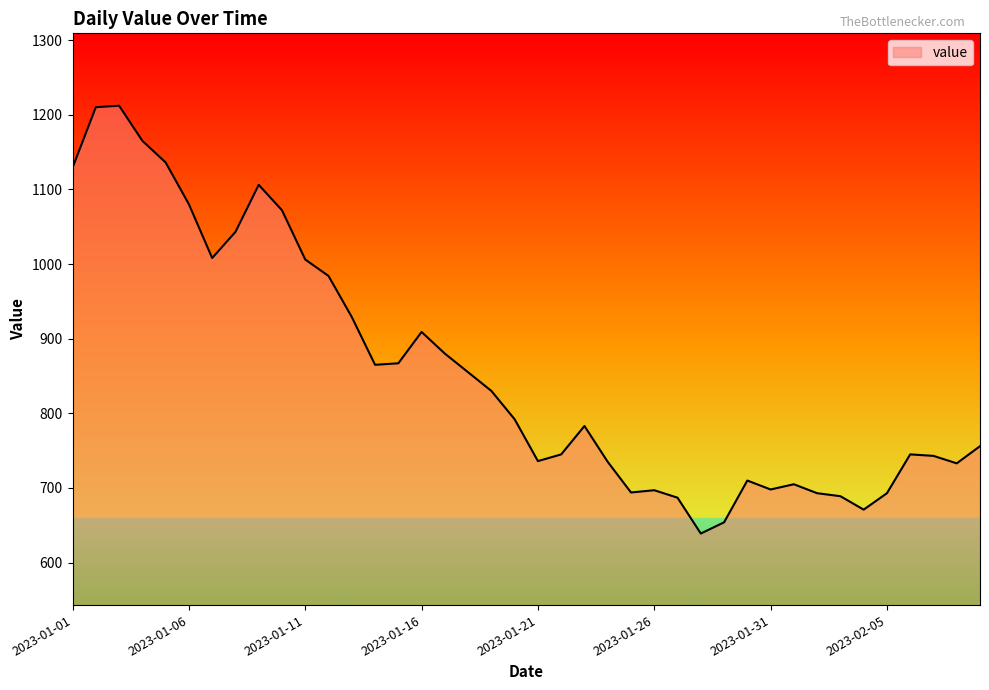

What is the difference between the maximum and minimum values?

573